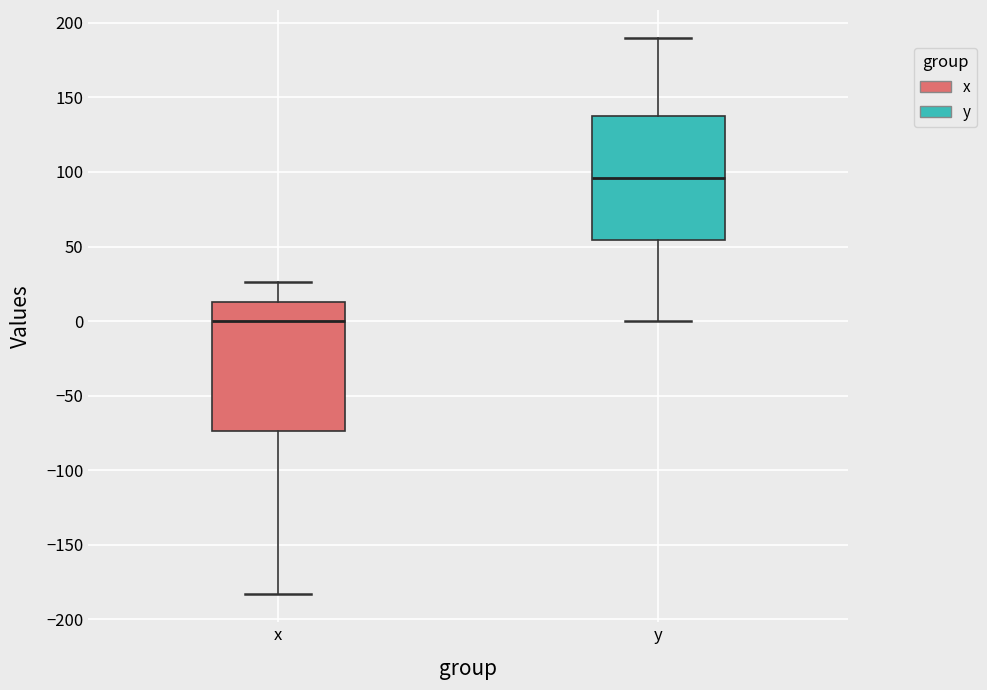

Where does the median line of the box for y sit on the y-axis? The values are not printed on the chart, so give them approximately, as read against the axis.

95